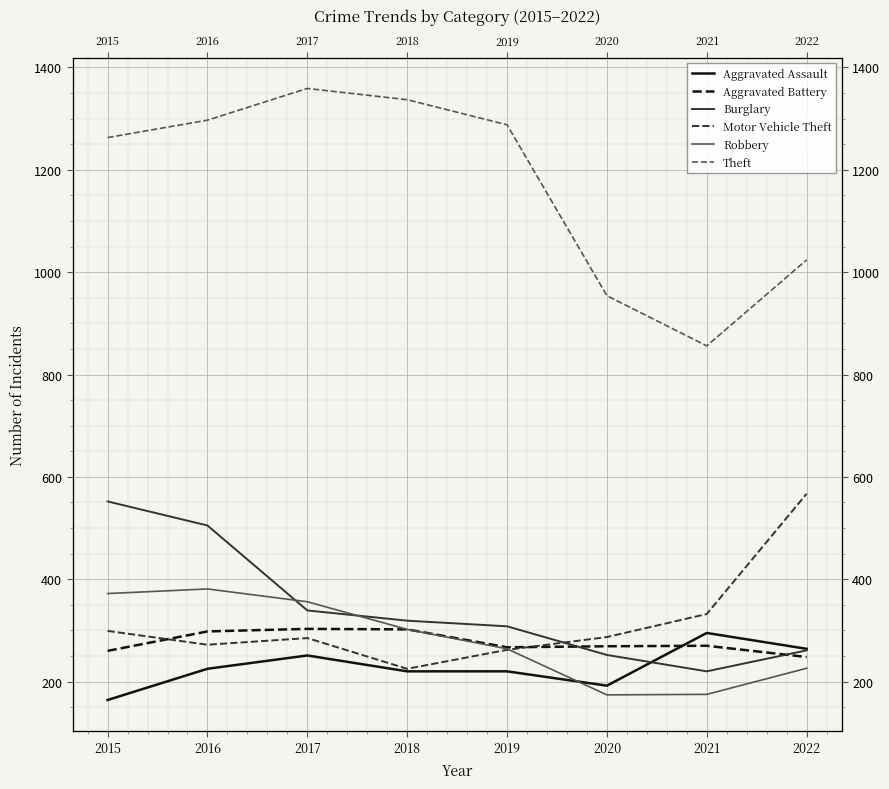

The value of Aggravated Battery at 2017 is 416. True or false?

False